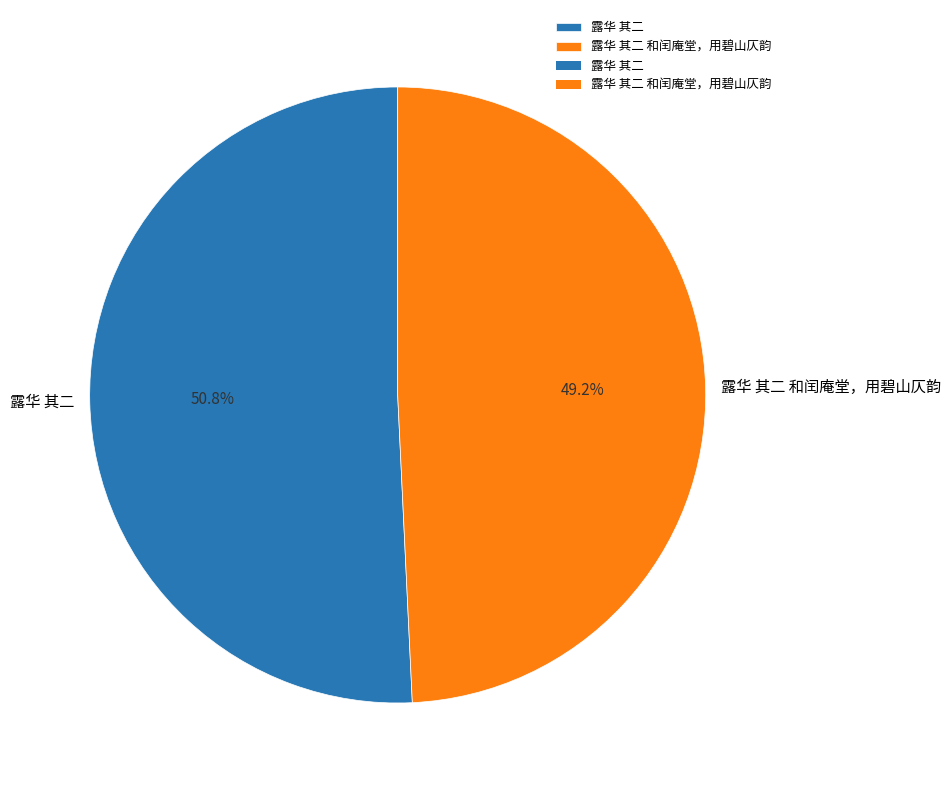

Is 露华 其二 和闰庵堂，用碧山仄韵 the majority of the pie?

No